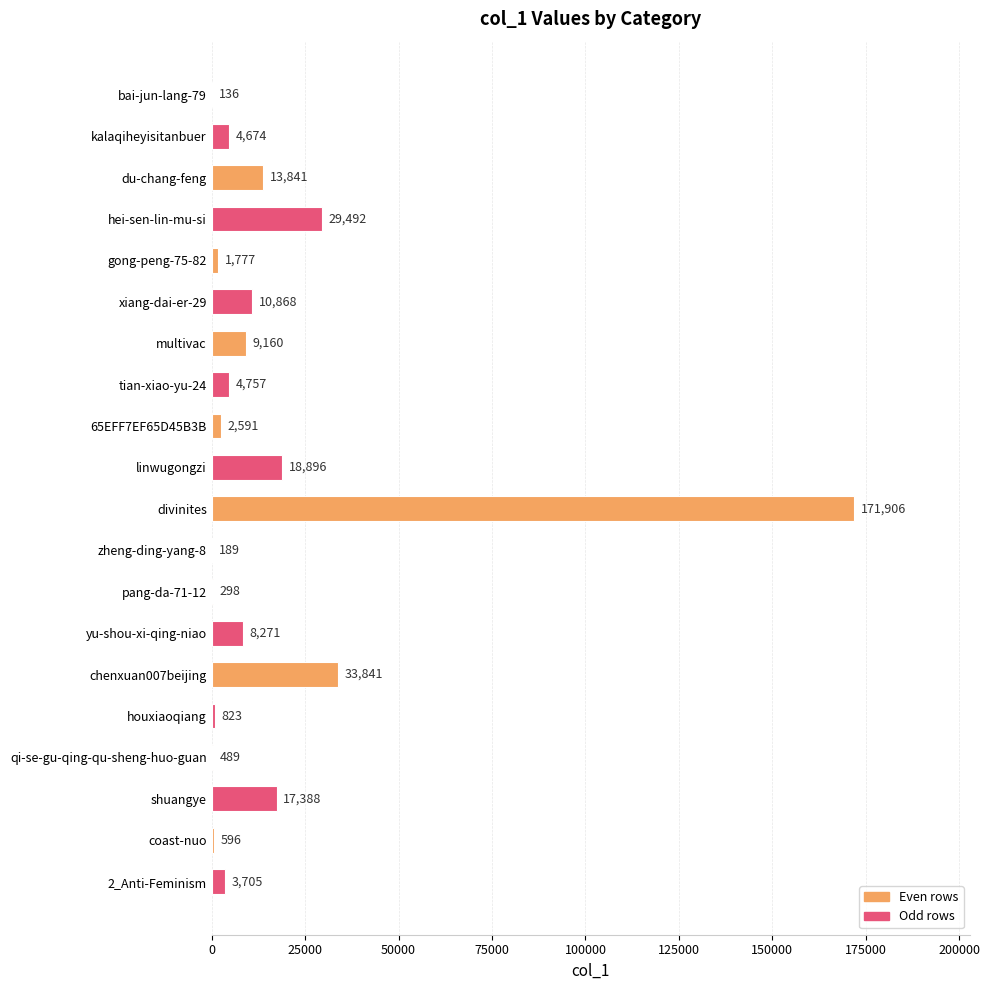

What is the sum of all values?

333698